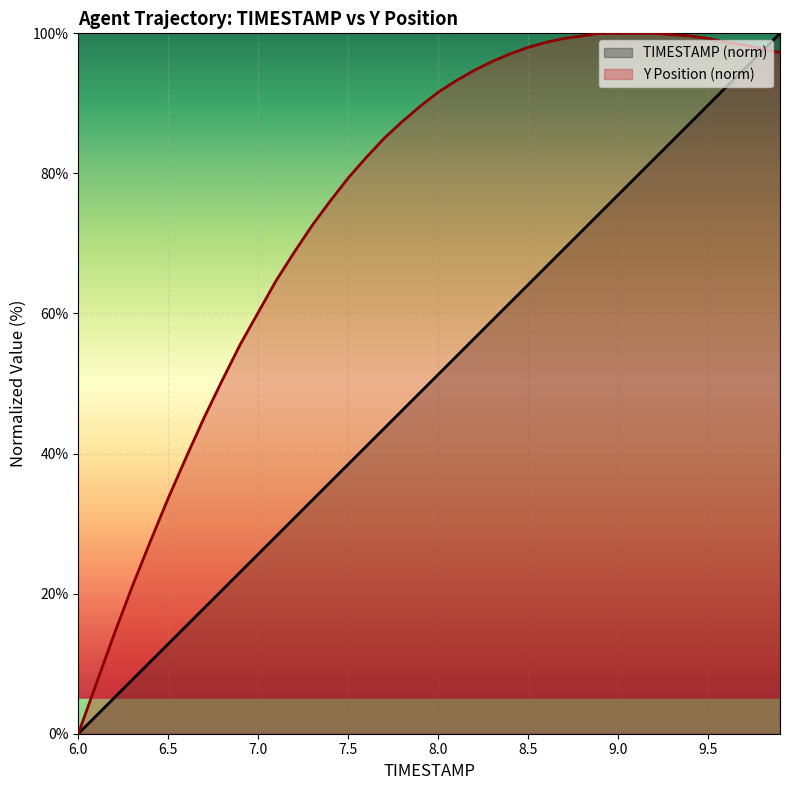

Reading left to right, list all the values displayed in this chart.

TIMESTAMP: 0.0	2.6	5.1	7.7	10.3	12.8	15.4	17.9	20.5	23.1	25.6	28.2	30.8	33.3	35.9	38.5	41.0	43.6	46.2	48.7	51.3	53.8	56.4	59.0	61.5	64.1	66.7	69.2	71.8	74.4	76.9	79.5	82.1	84.6	87.2	89.7	92.3	94.9	97.4	100.0
Y: 0.0	7.1	14.3	21.0	27.4	33.6	39.5	45.2	50.5	55.6	60.1	64.7	68.7	72.6	76.1	79.3	82.3	85.0	87.4	89.6	91.6	93.2	94.7	96.0	97.1	98.0	98.7	99.3	99.6	100.0	100.0	100.0	100.0	99.8	99.6	99.3	98.7	98.4	97.8	97.3